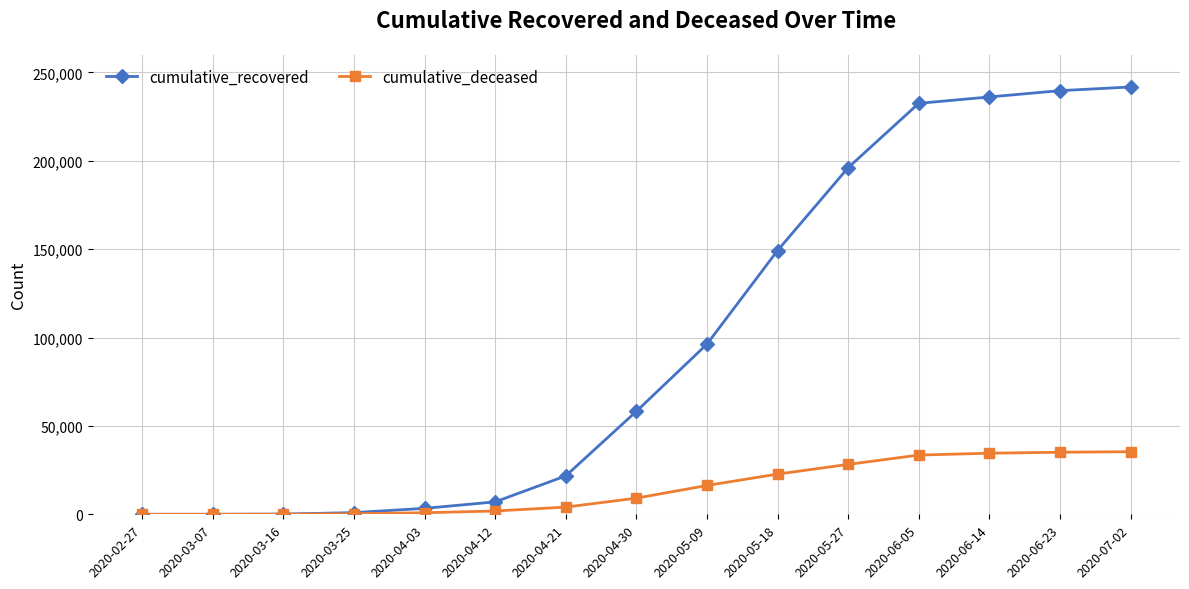

What is the difference between the maximum and minimum values in the cumulative_deceased series?

35418